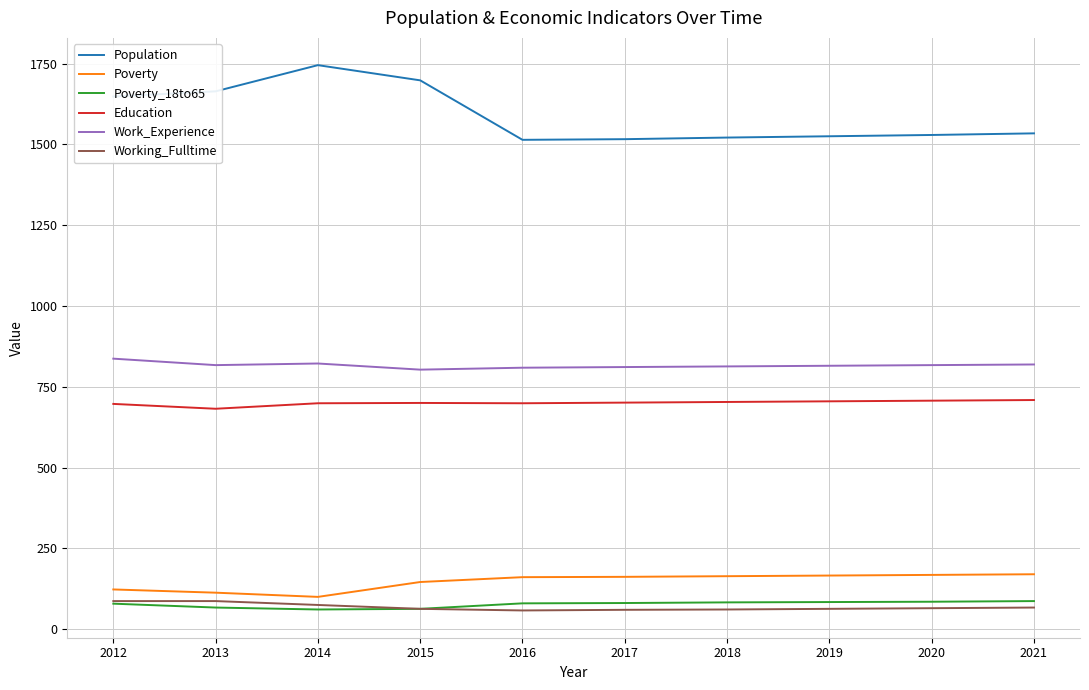

Is it true that Education equals 414 at 2020?

False